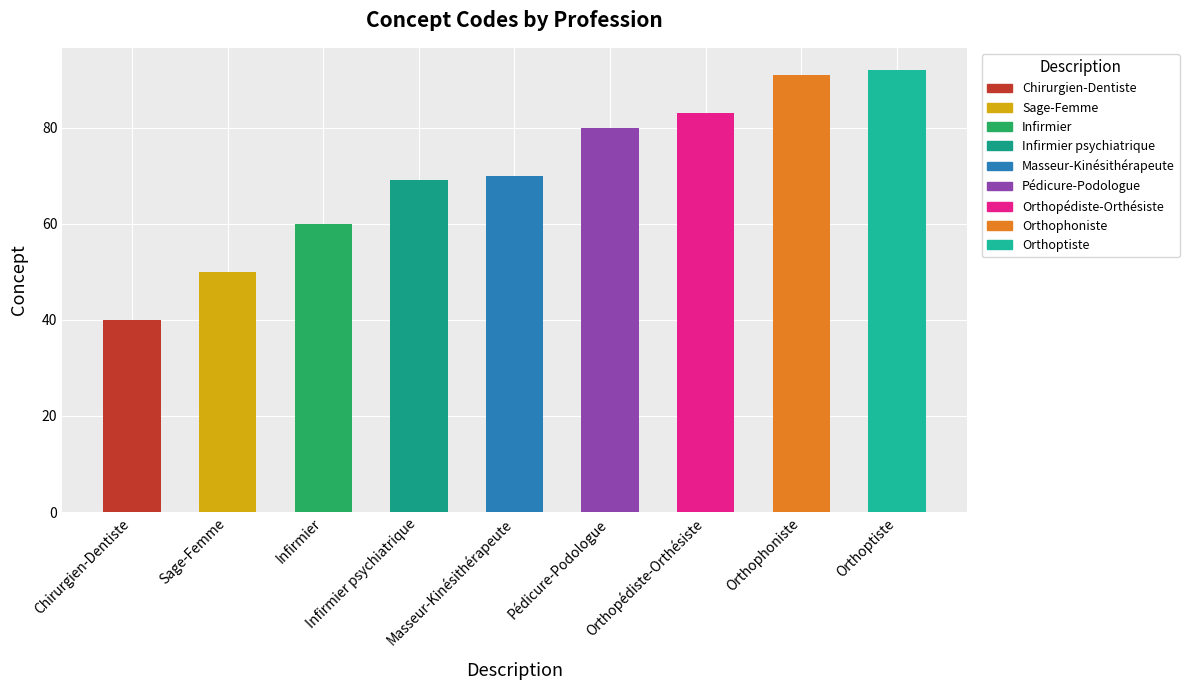

What position from the right is Pédicure-Podologue?

4